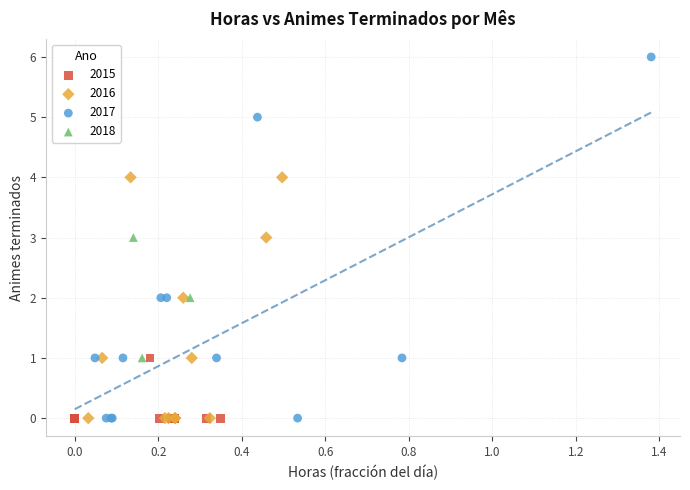

Which series reaches the maximum Y coordinate?

2017